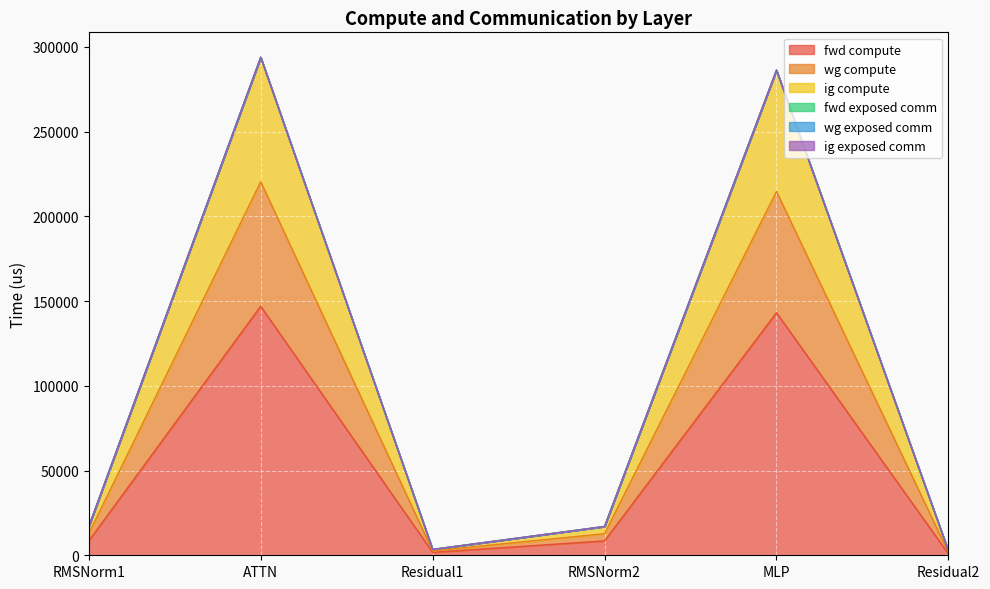

True or false: wg compute and fwd compute intersect in this chart.

False